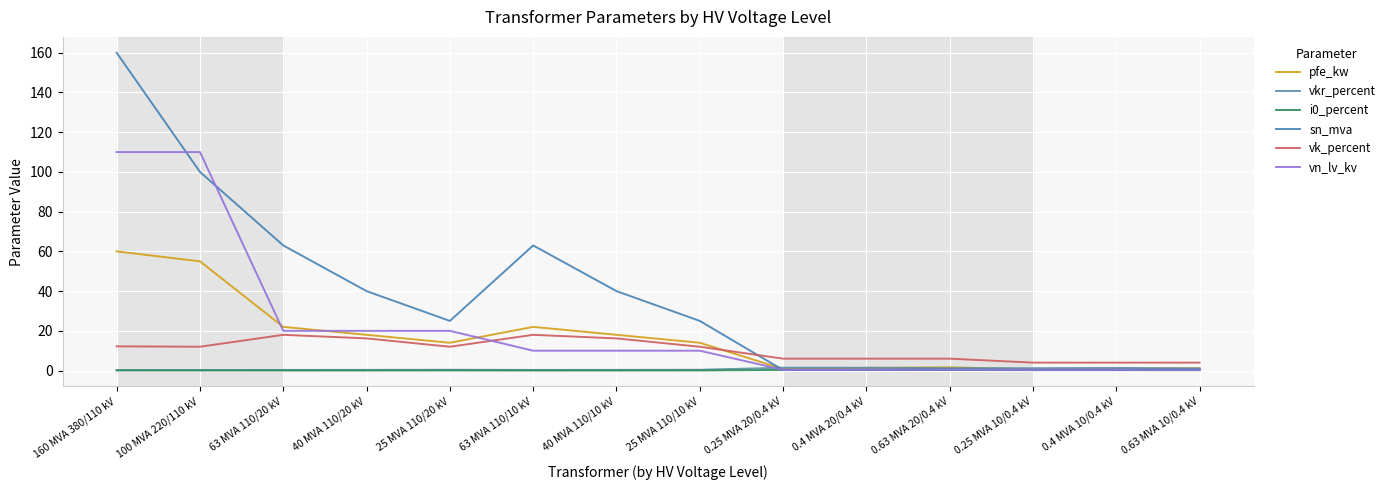

Which series changed the most between 63 MVA 110/10 kV and 0.25 MVA 10/0.4 kV?

sn_mva